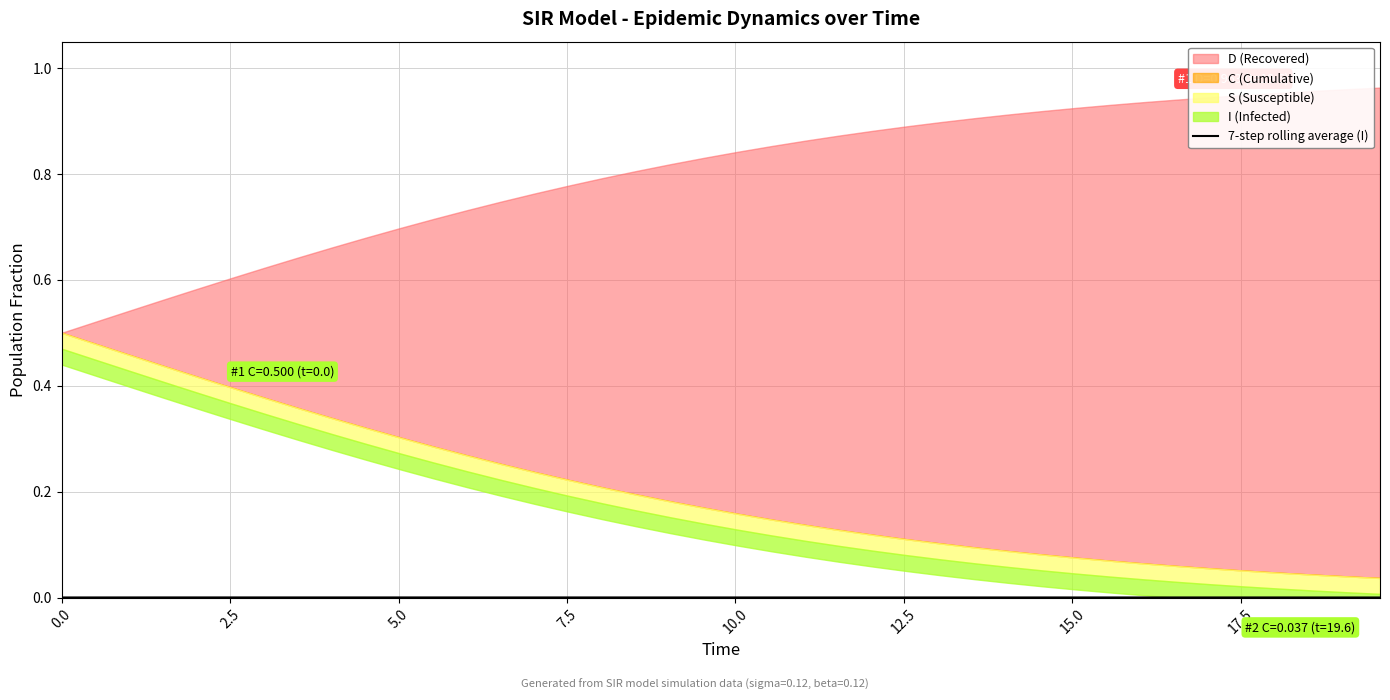

True or false: the data shows 0.0 at 7.5.

False